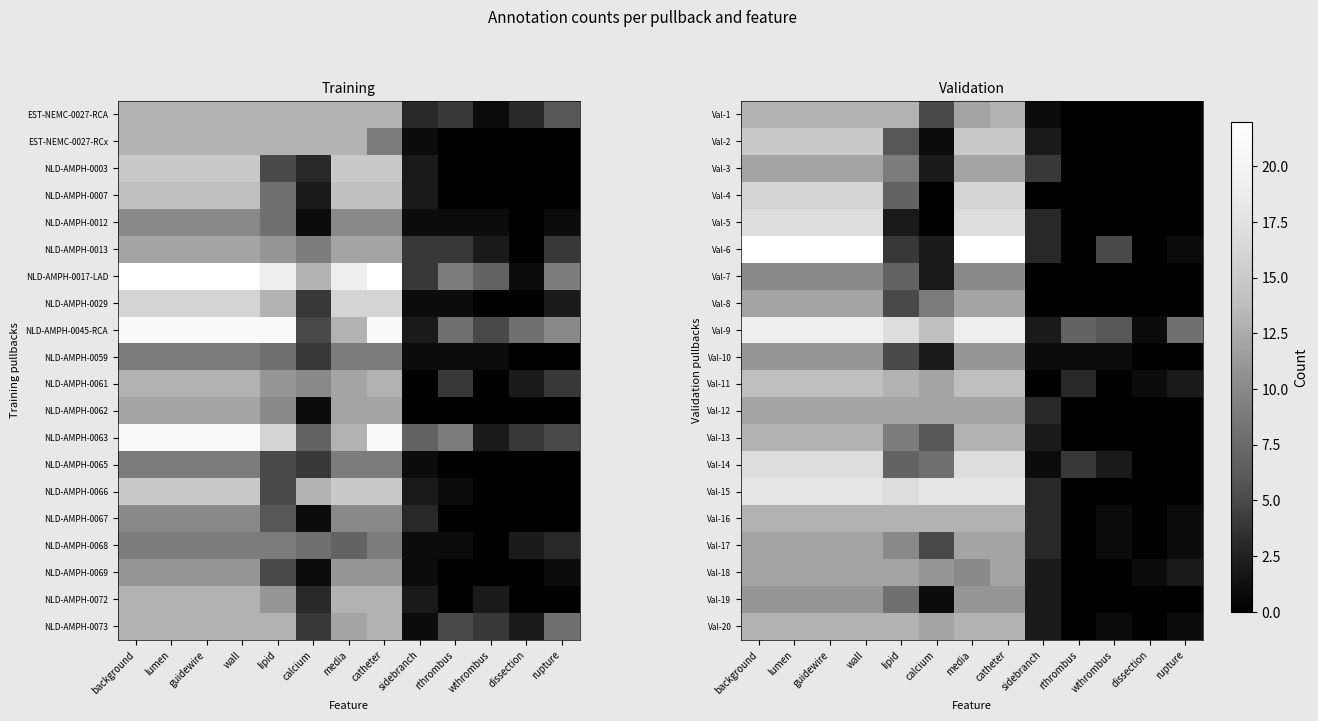

What is the greatest value displayed?

22